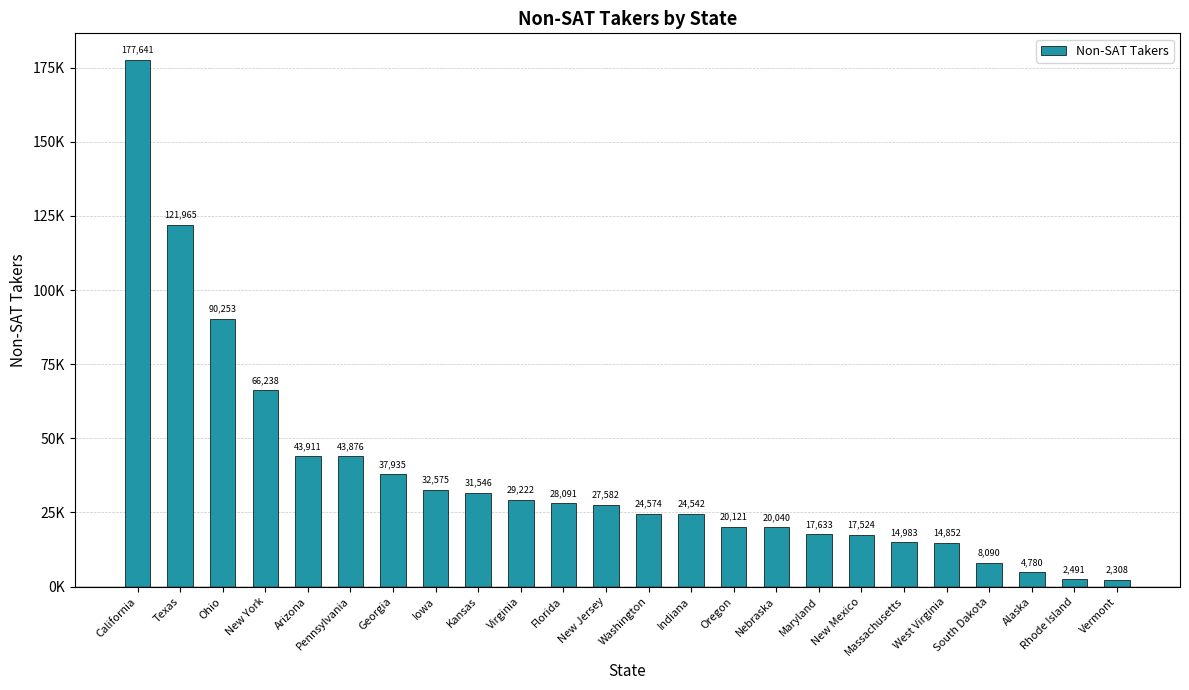

Between New Jersey and Alaska, which is larger?

New Jersey